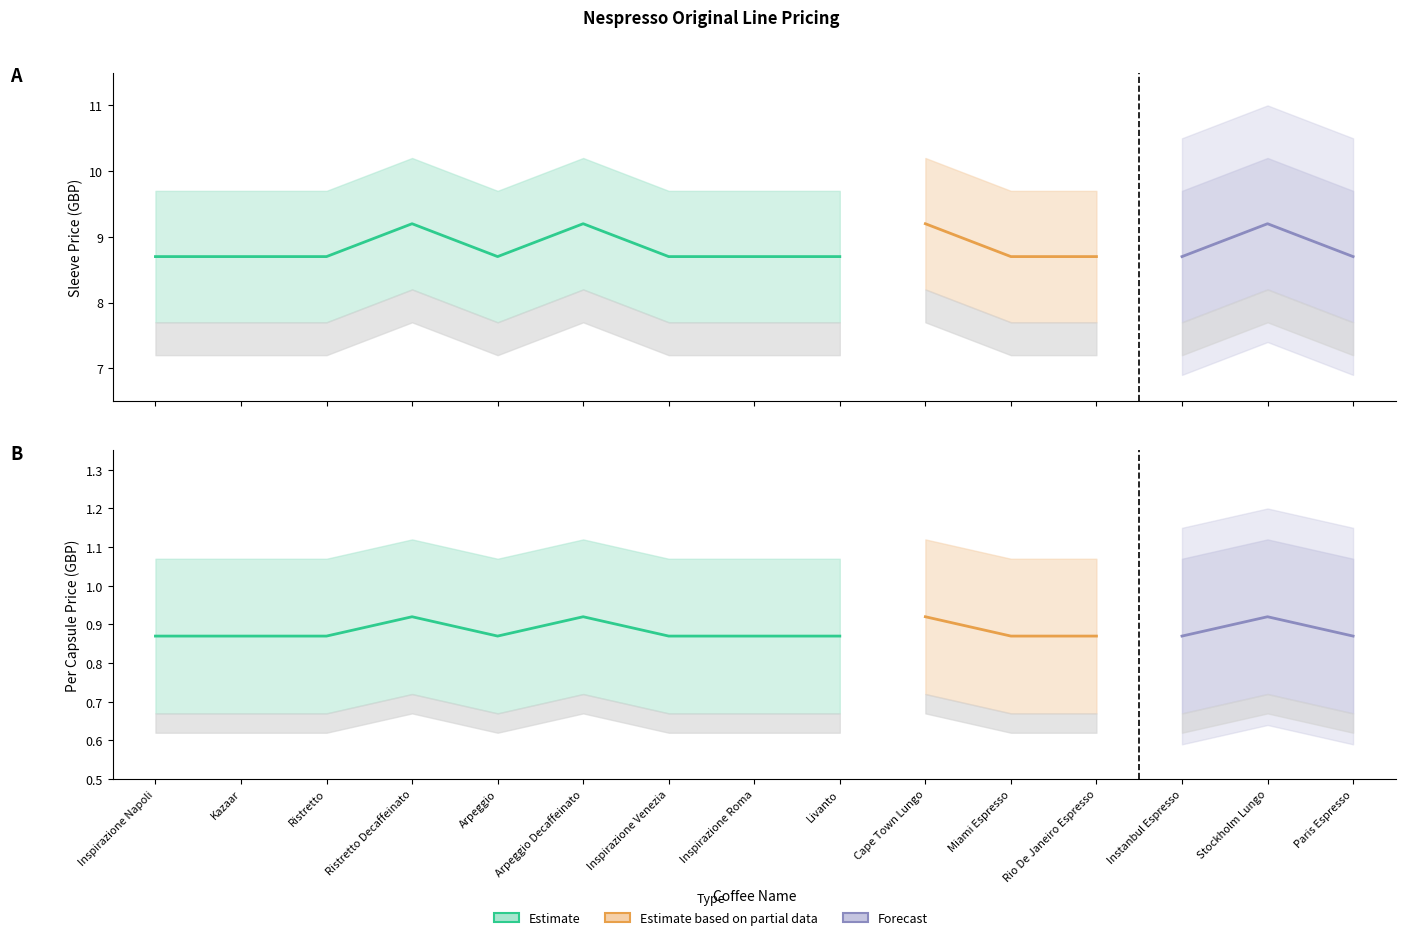

Rank the categories by Per Capsule Price value from highest to lowest.

Ristretto Decaffeinato, Arpeggio Decaffeinato, Cape Town Lungo, Stockholm Lungo, Inspirazione Napoli, Kazaar, Ristretto, Arpeggio, Inspirazione Venezia, Inspirazione Roma, Livanto, Miami Espresso, Rio De Janeiro Espresso, Instanbul Espresso, Paris Espresso